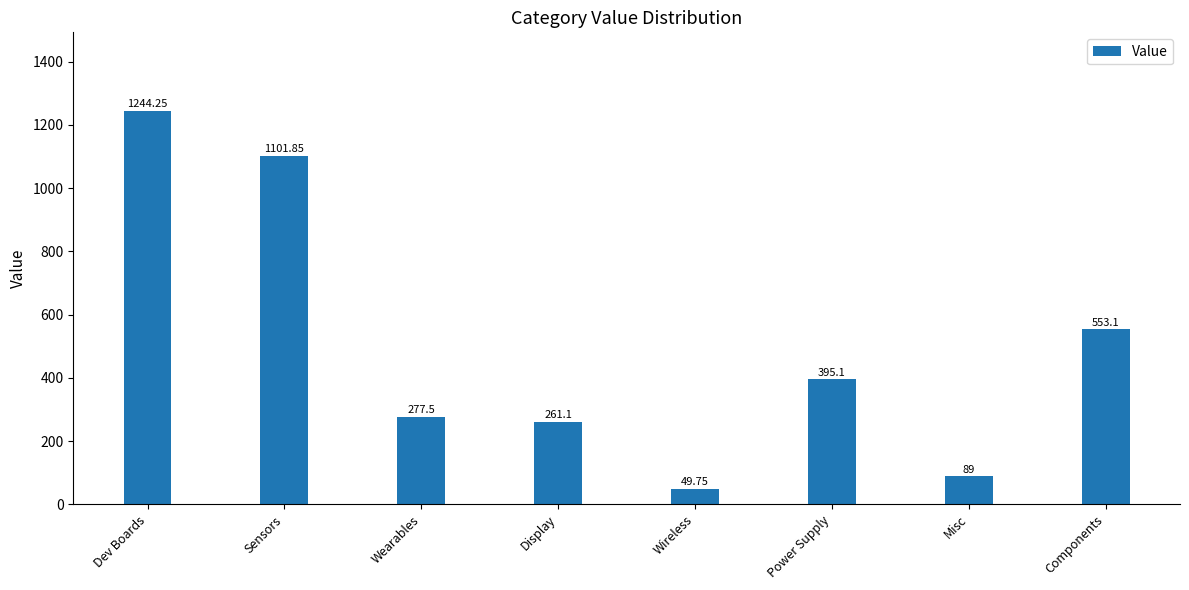

Does the chart contain any negative values?

No